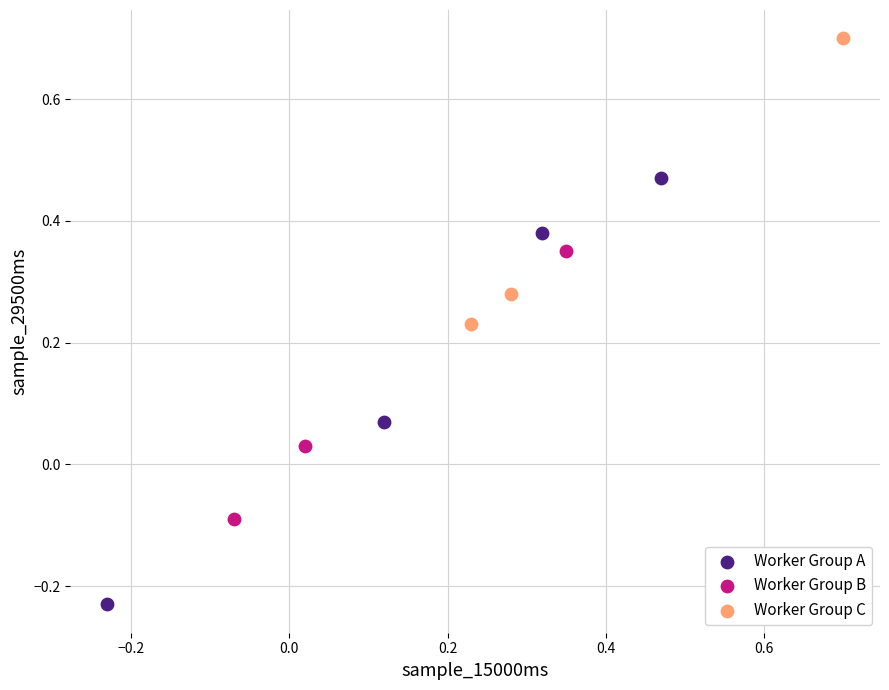

Which series has the widest spread of Y values?

Worker Group A